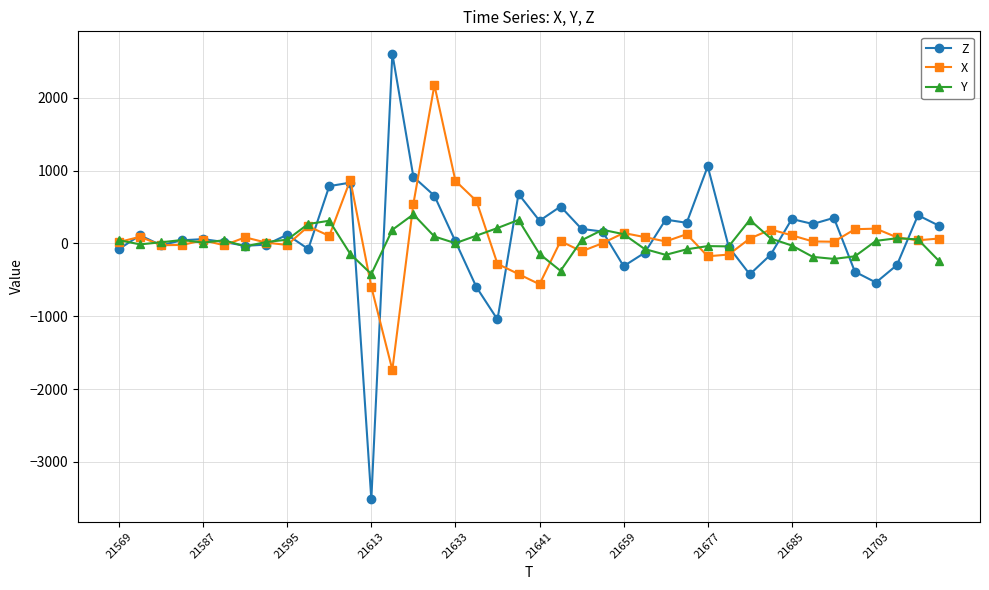

True or false: Z has more than 1 interior local peaks.

True